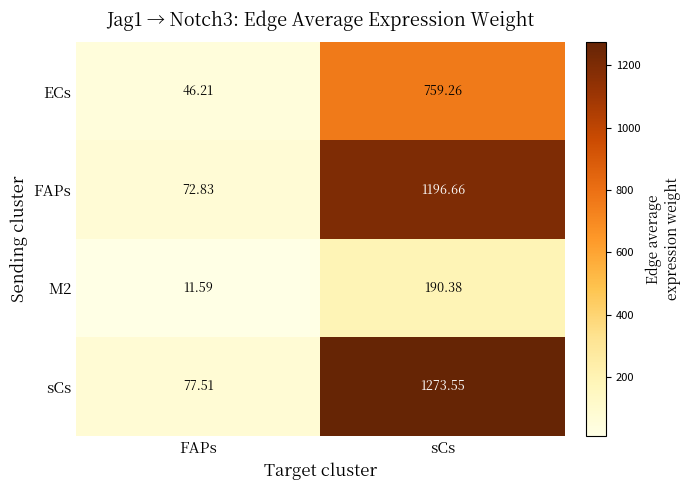

At which label does FAPs first exceed 1196?

sCs